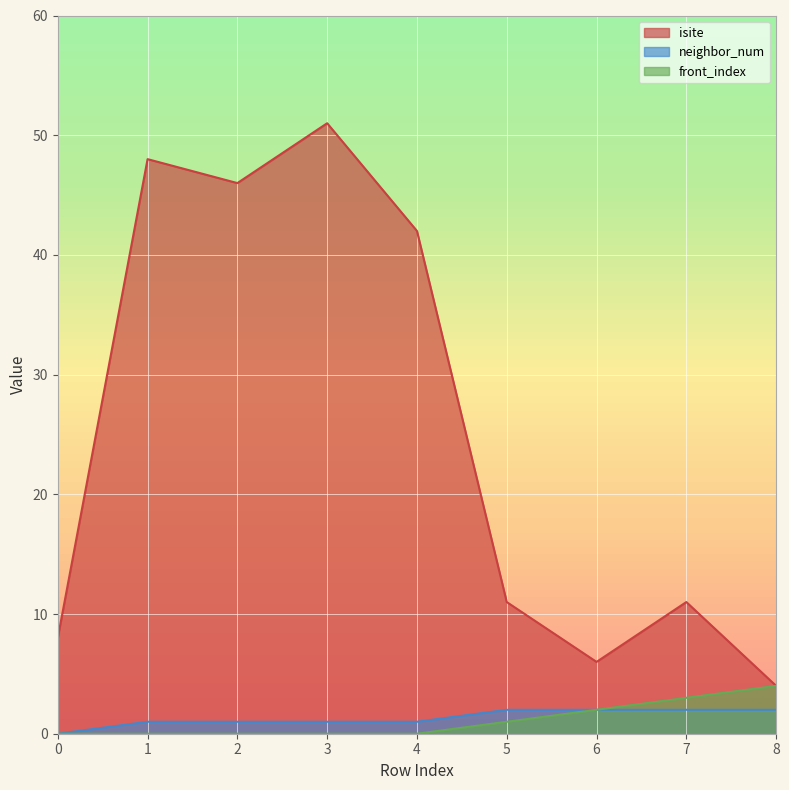

At which category is the sum across all series the highest?

3